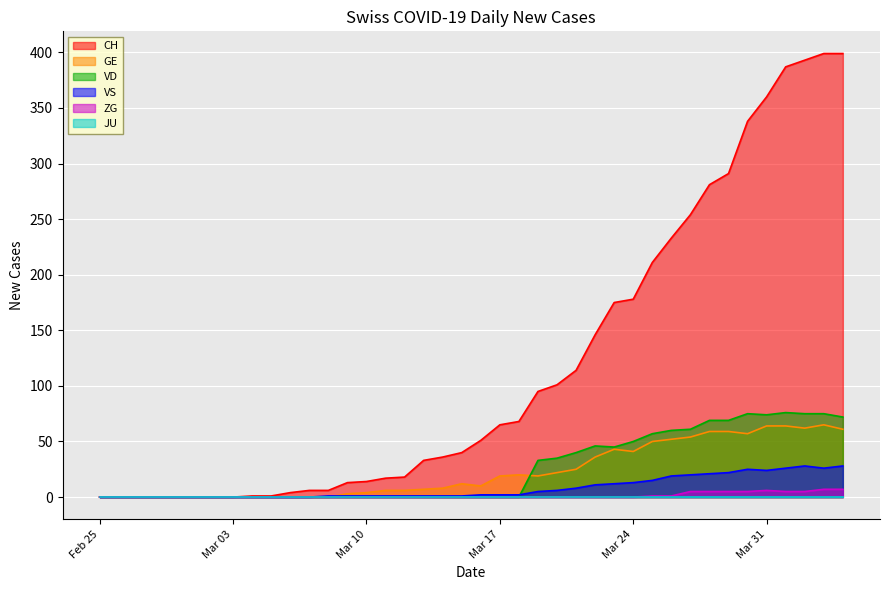

In VS, how many points are higher than both neighbors (excluding endpoints)?

2